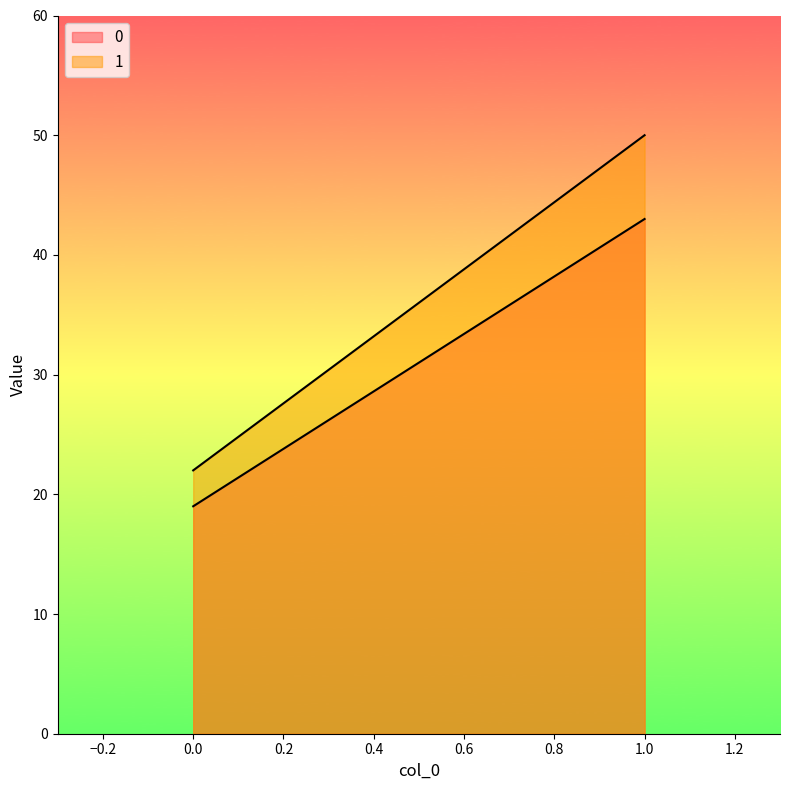

At which label does 1 reach its peak?

1.0